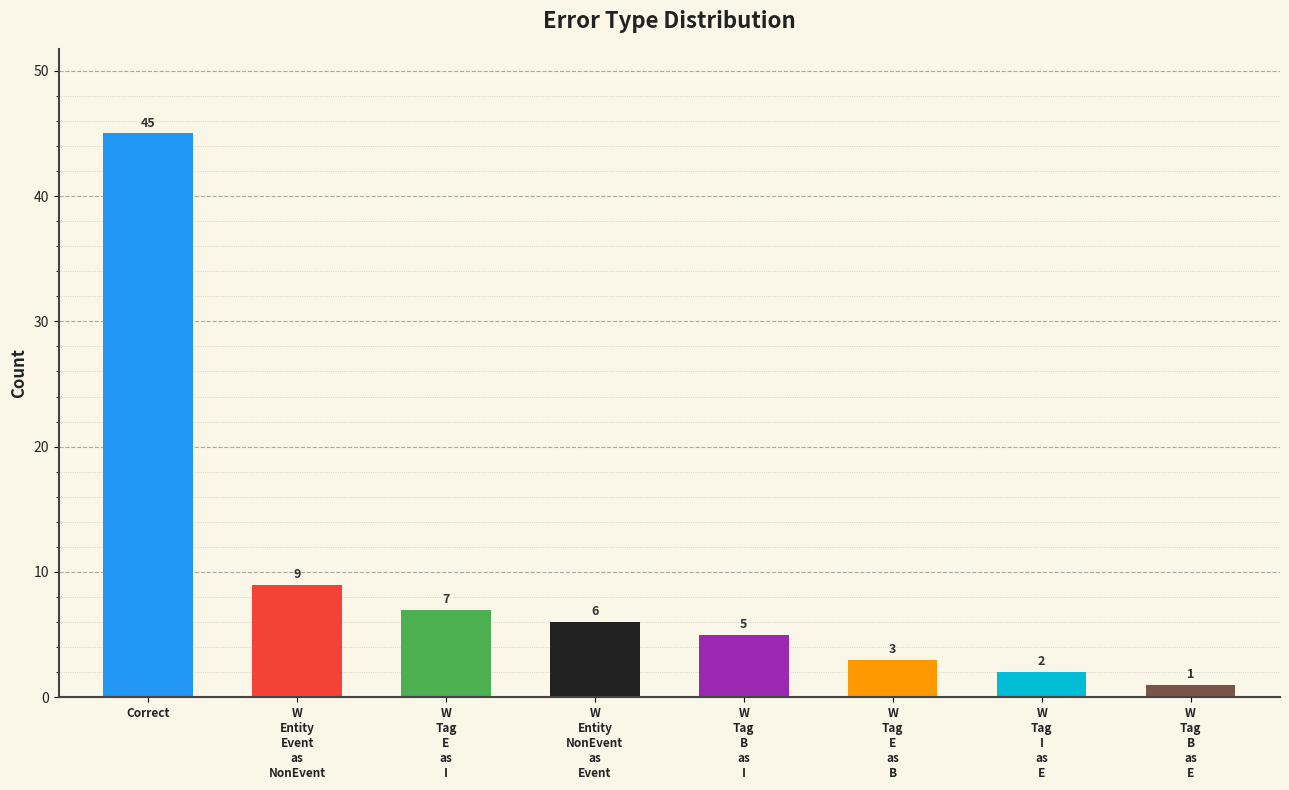

Count the number of data series in this chart.

1